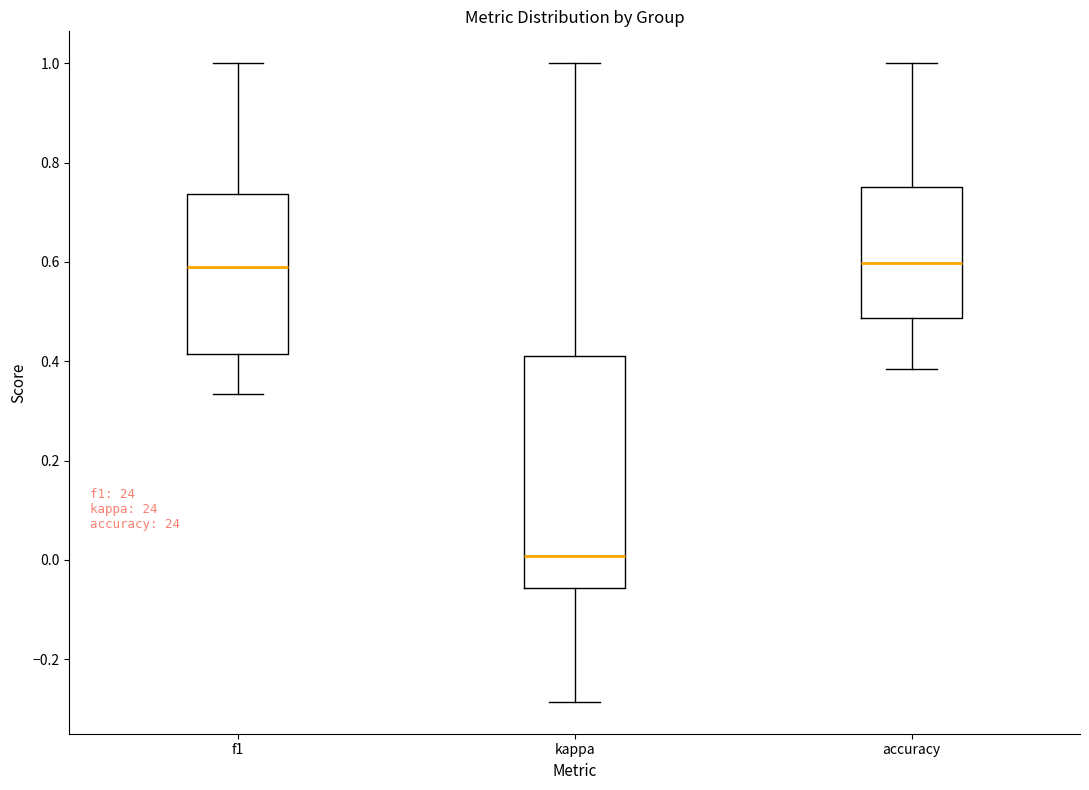

Which box is the tallest, from its lower edge to its upper edge?

kappa